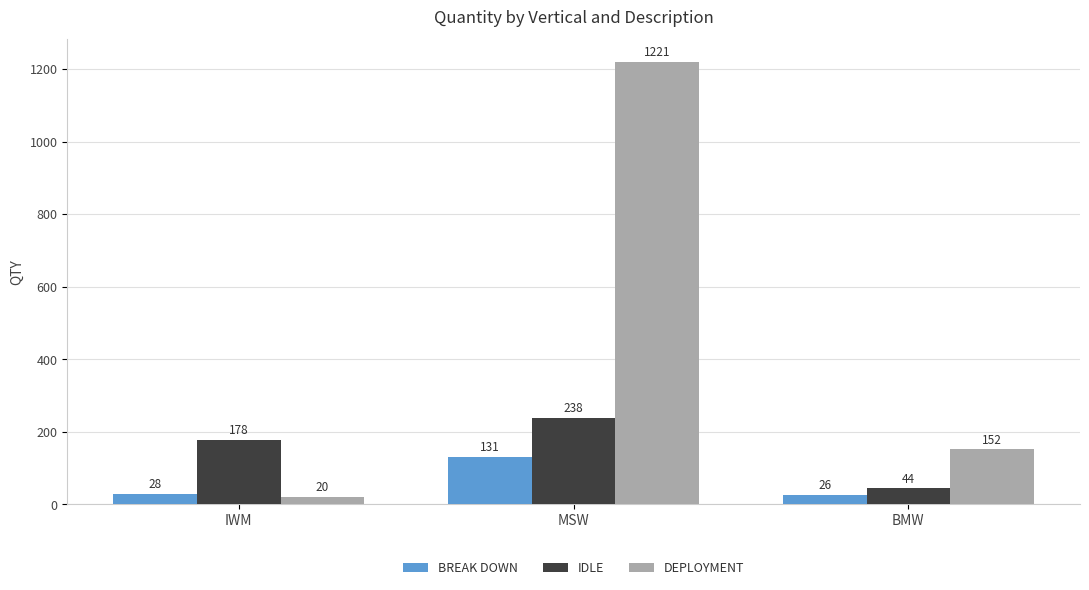

Which category has the lowest value across all series?

IWM